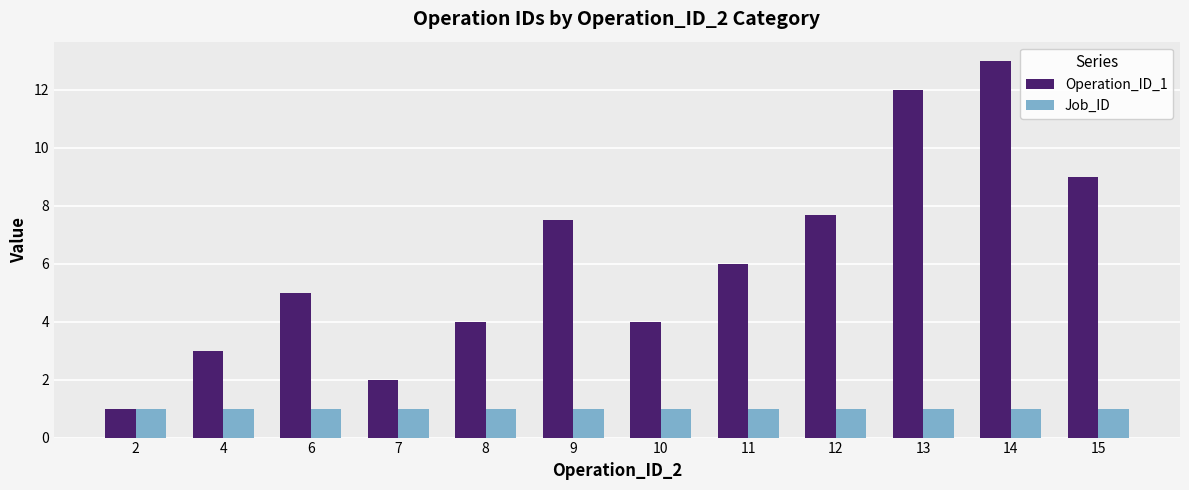

List the series in order of their peak value, lowest first.

Job_ID, Operation_ID_1